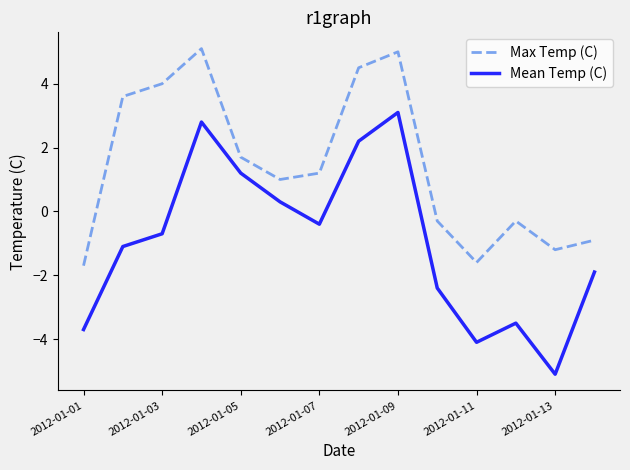

List the series in order of their peak value, lowest first.

Mean Temp (C), Max Temp (C)